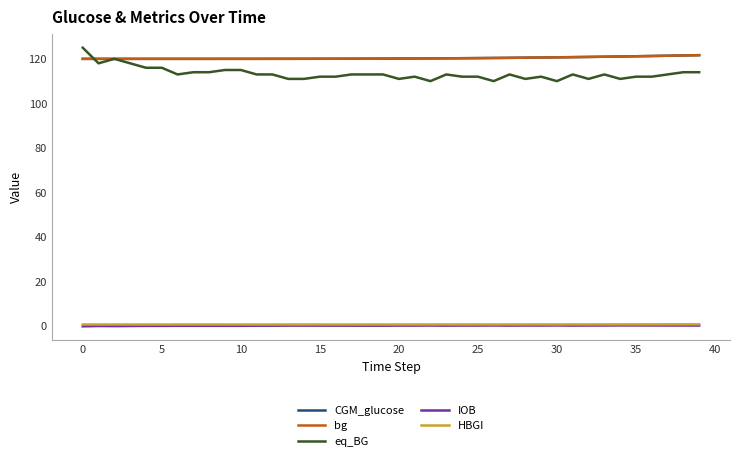

Which series has the widest spread of values?

eq_BG